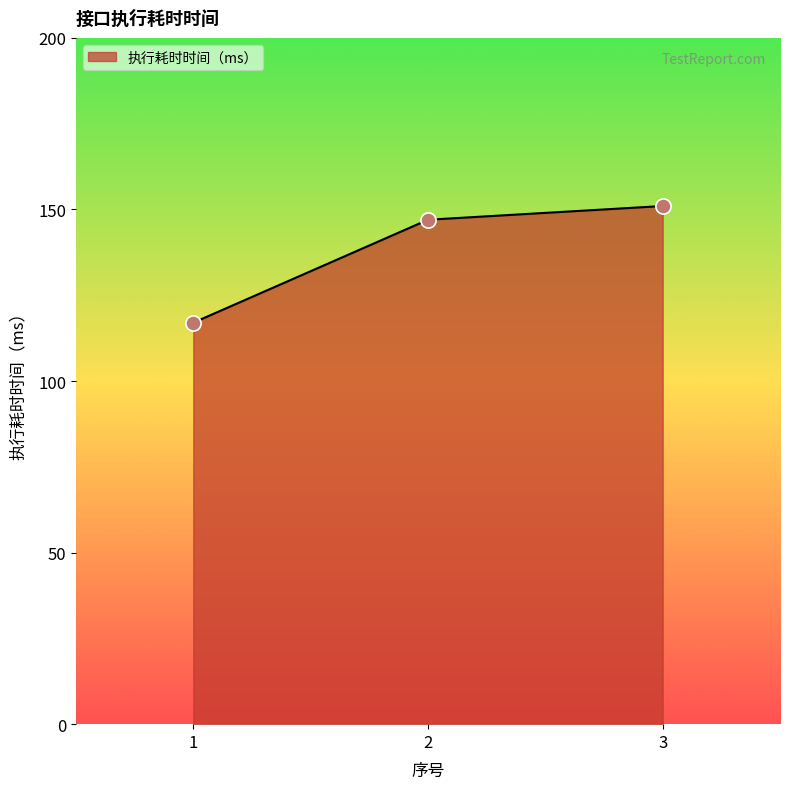

What is the change in value from 1 to 3?

+34